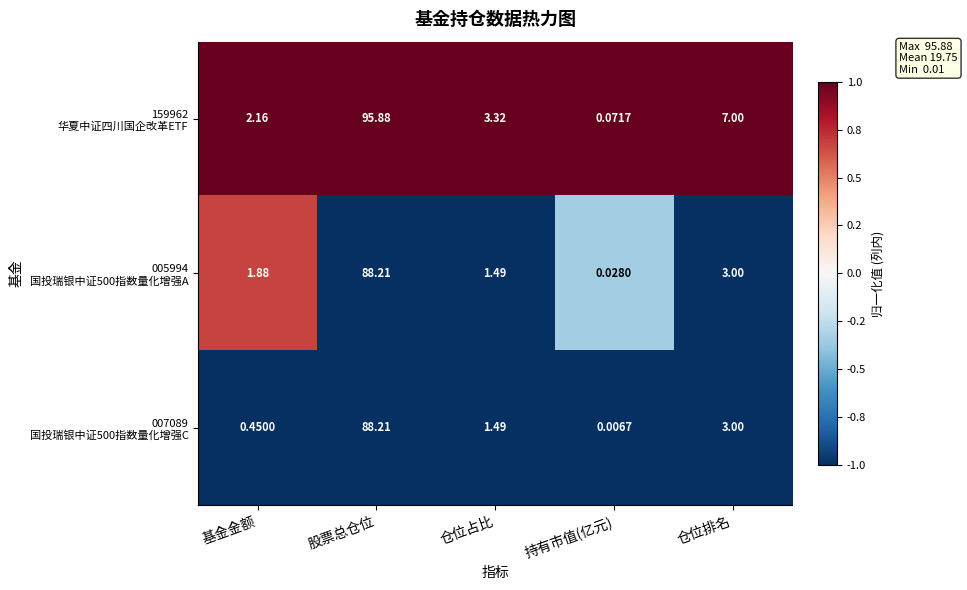

Which category has the lowest value across all series?

持有市值(亿元)